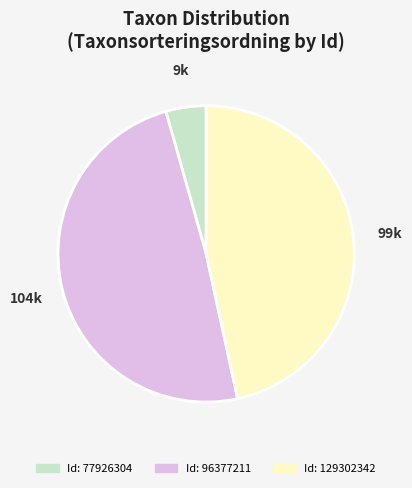

Is there a majority slice in this chart?

No